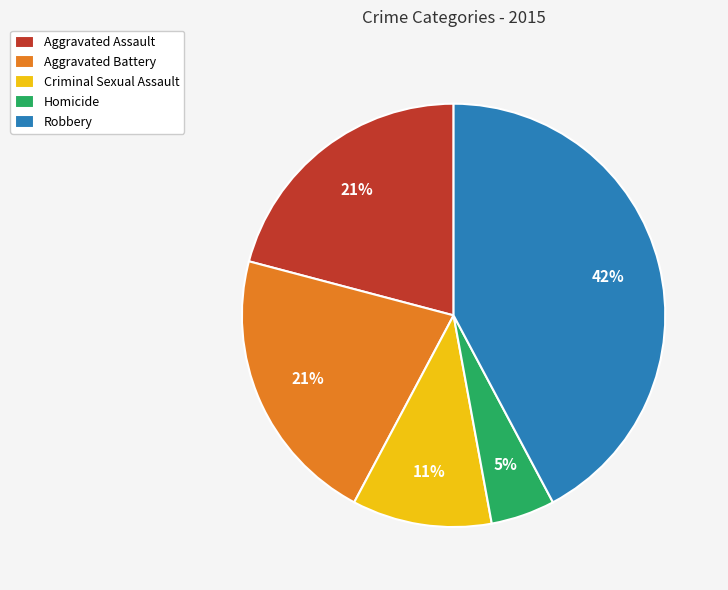

Do Homicide and Robbery together represent more than half of the pie?

No